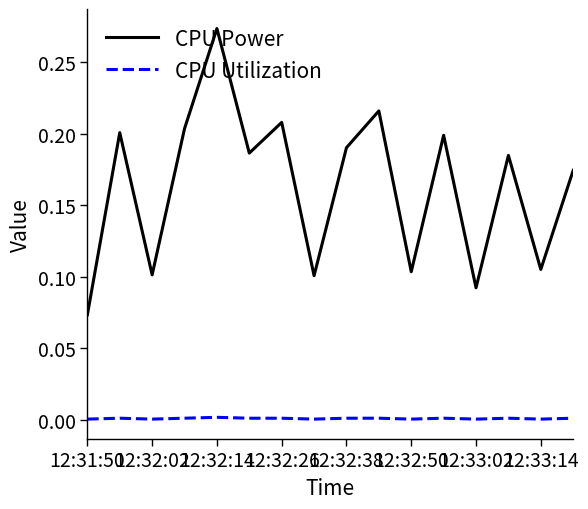

List the series in order of their peak value, lowest first.

CPU Utilization, CPU Power